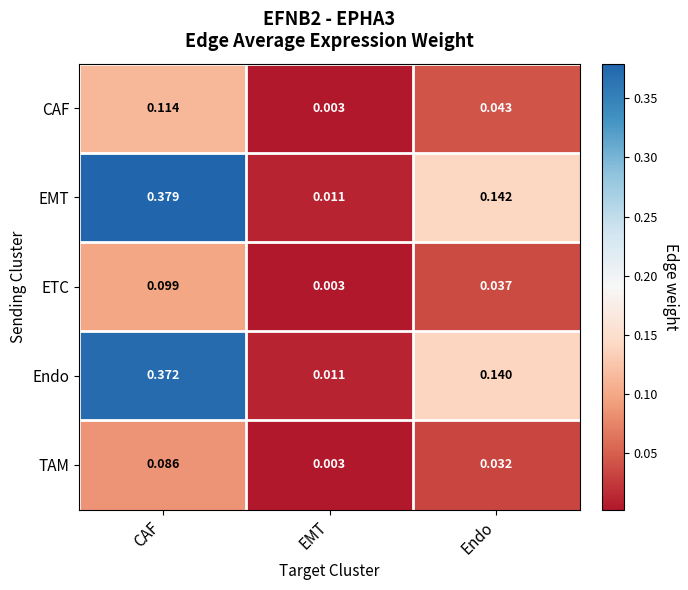

Which series has the widest spread of values?

EMT